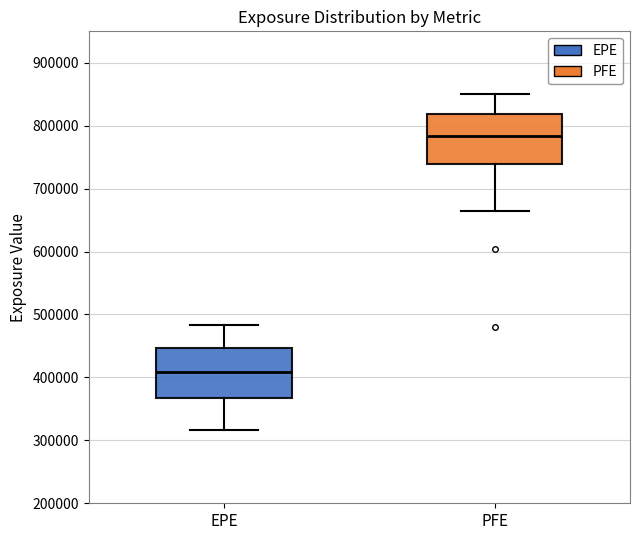

Reading left to right, transcribe this box plot: for each box, give where its median line is, the range the box spans, and where its two whiskers end, as read against the y-axis. The values are not printed on the chart, so give them approximately, as read against the axis.

EPE: median 410000, box 370000 to 450000, whiskers 320000 to 480000
PFE: median 780000, box 740000 to 820000, whiskers 660000 to 850000